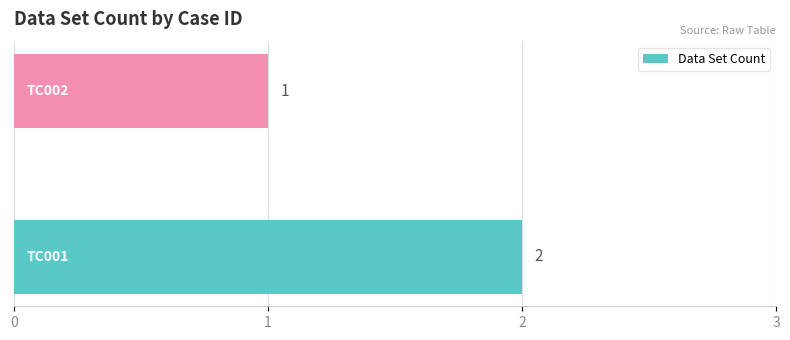

What is the sum of all values?

3